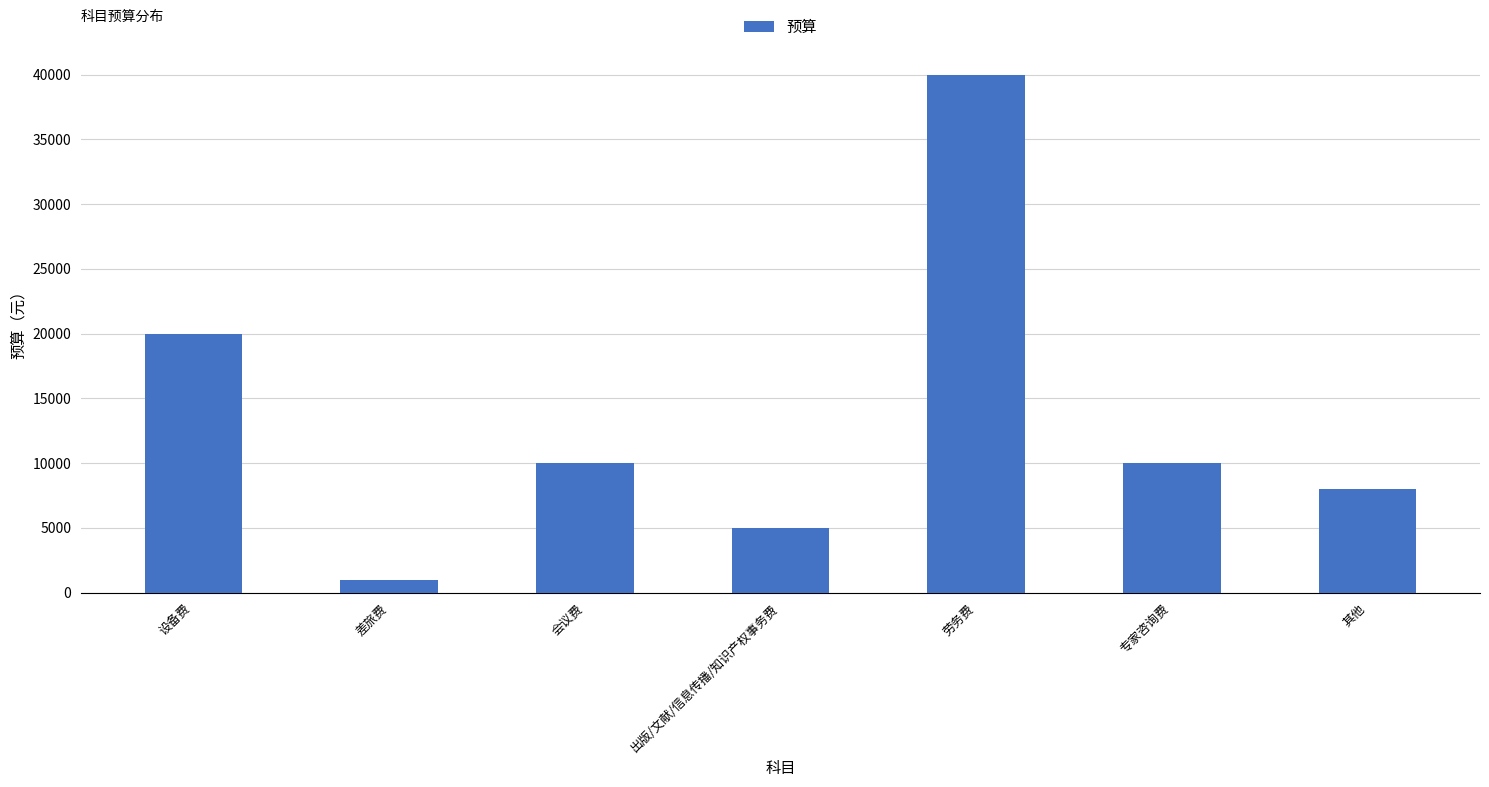

True or false: the data shows 1000 at 差旅费.

True